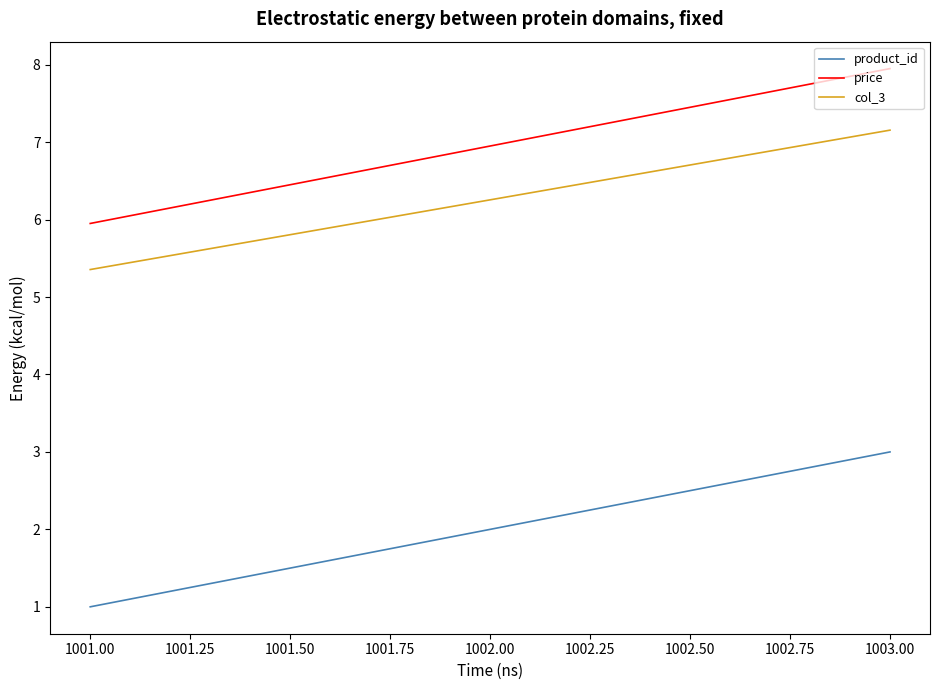

Is it true that col_3 equals 7.2 at 1003.00?

True